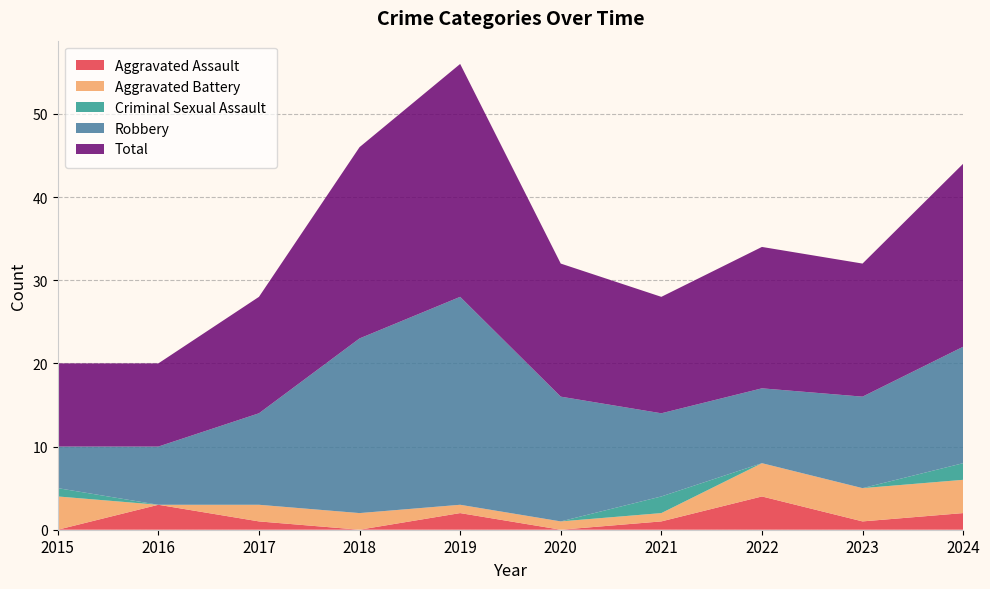

Reading left to right, list all the values displayed in this chart.

Aggravated Assault: 2015=0	2016=3	2017=1	2018=0	2019=2	2020=0	2021=1	2022=4	2023=1	2024=2
Aggravated Battery: 2015=4	2016=0	2017=2	2018=2	2019=1	2020=1	2021=1	2022=4	2023=4	2024=4
Criminal Sexual Assault: 2015=1	2016=0	2017=0	2018=0	2019=0	2020=0	2021=2	2022=0	2023=0	2024=2
Robbery: 2015=5	2016=7	2017=11	2018=21	2019=25	2020=15	2021=10	2022=9	2023=11	2024=14
Total: 2015=10	2016=10	2017=14	2018=23	2019=28	2020=16	2021=14	2022=17	2023=16	2024=22